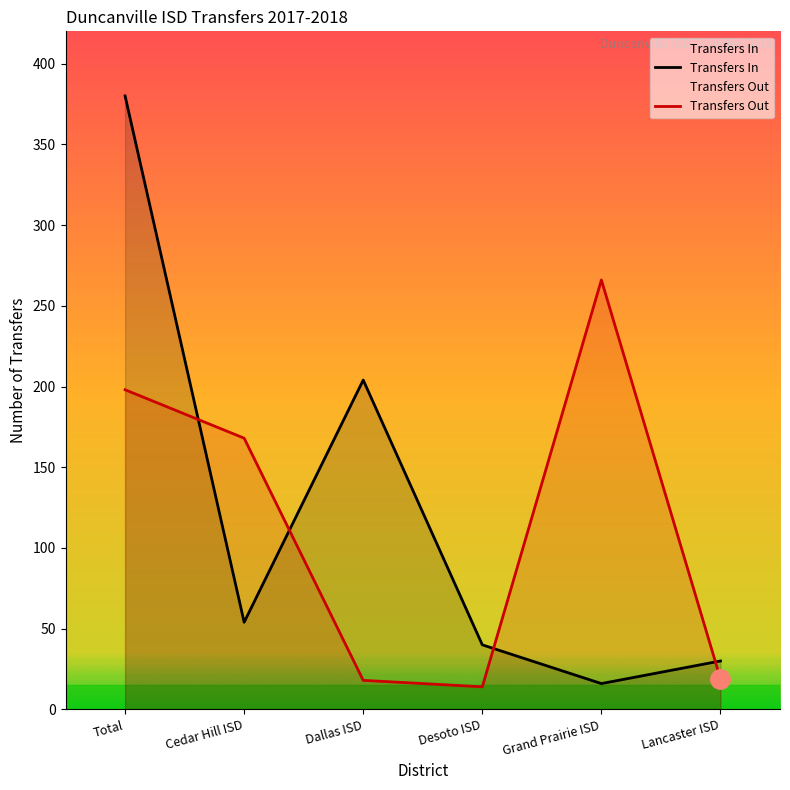

Reading right to left, list all the values displayed in this chart.

Transfers In: Lancaster ISD=30	Grand Prairie ISD=16	Desoto ISD=40	Dallas ISD=204	Cedar Hill ISD=54	Total=380
Transfers Out: Lancaster ISD=19	Grand Prairie ISD=266	Desoto ISD=14	Dallas ISD=18	Cedar Hill ISD=168	Total=198